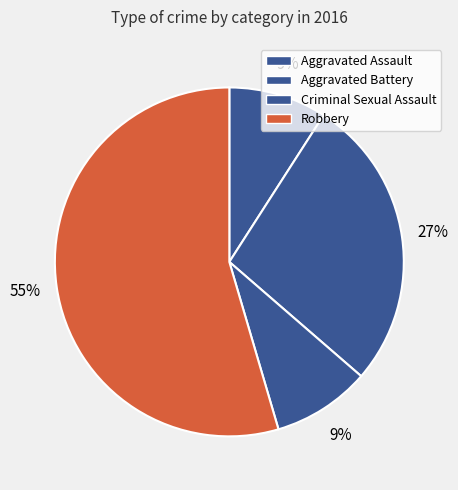

To the nearest percent, what portion does Aggravated Battery represent?

27%